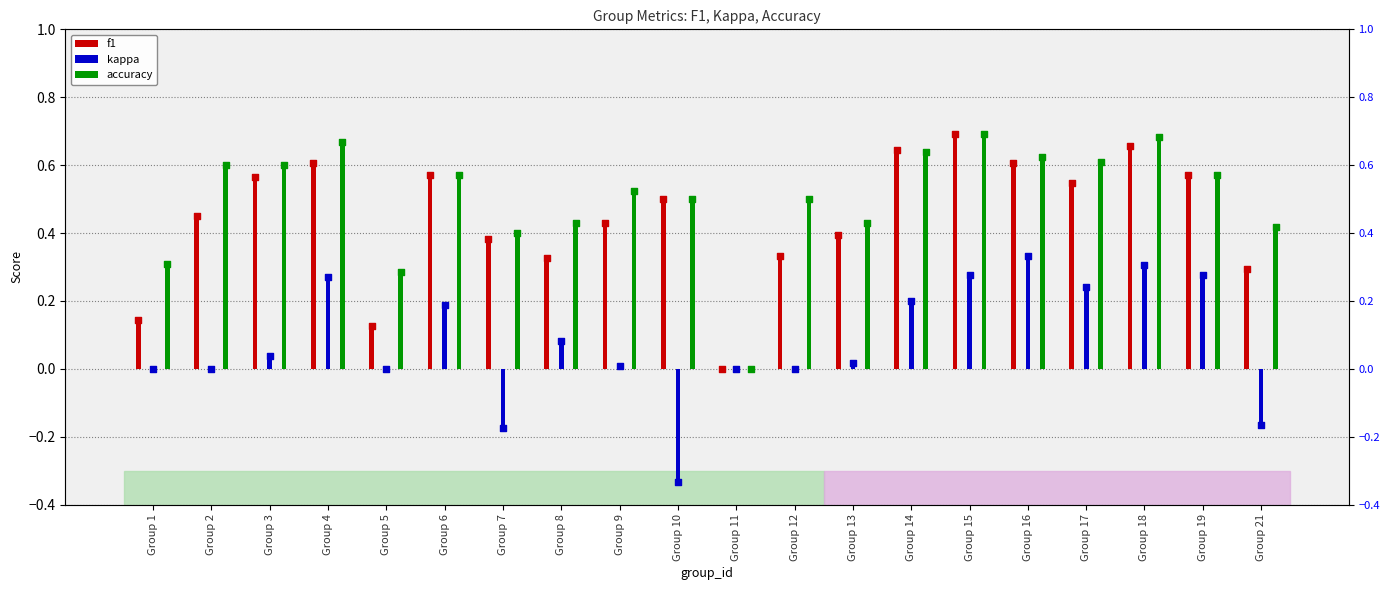

What are all the series names shown in the legend?

f1, kappa, accuracy